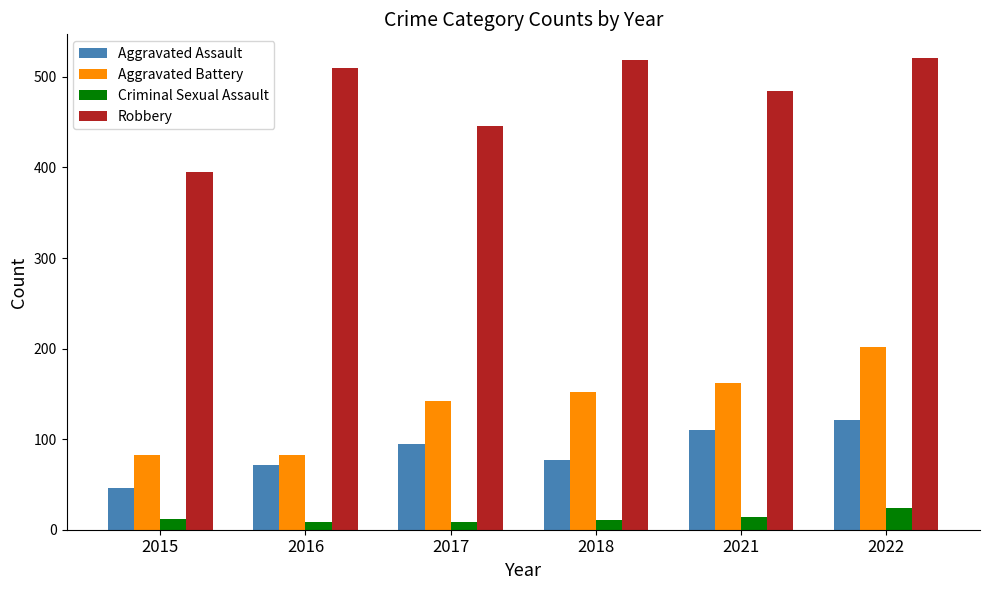

Rank the series by their maximum value, from highest to lowest.

Robbery, Aggravated Battery, Aggravated Assault, Criminal Sexual Assault